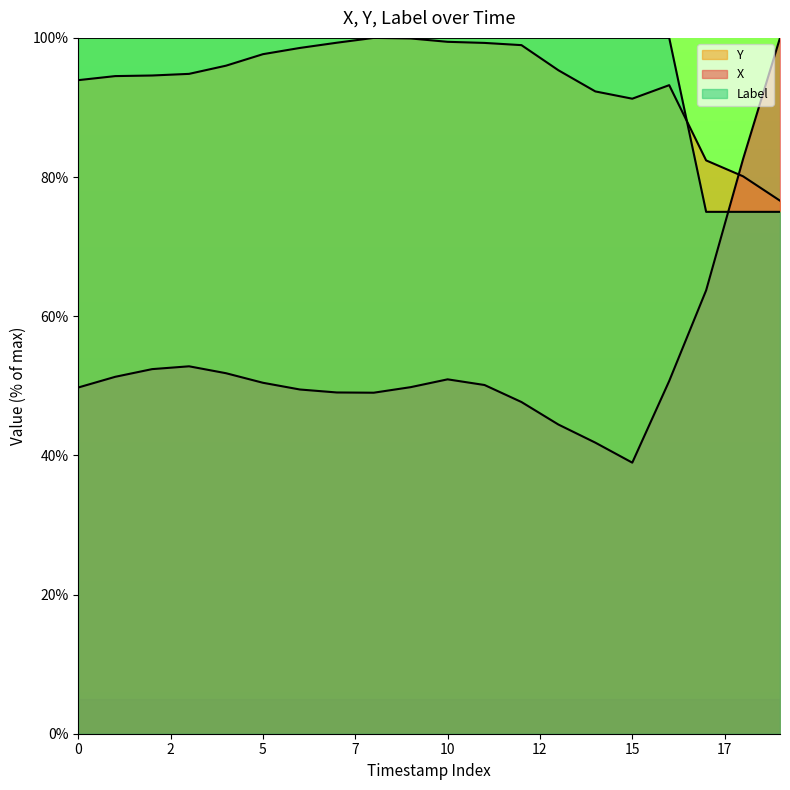

True or false: Label and X cross at least once.

True